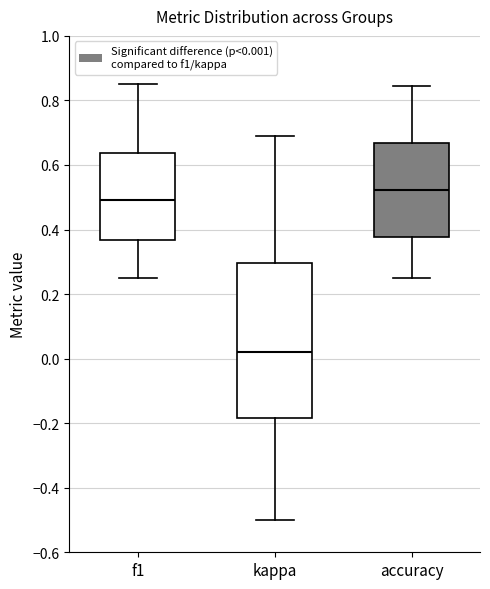

Reading left to right, transcribe this box plot: for each box, give where its median line is, the range the box spans, and where its two whiskers end, as read against the y-axis. The values are not printed on the chart, so give them approximately, as read against the axis.

f1: median 0.50, box 0.36 to 0.64, whiskers 0.26 to 0.86
kappa: median 0.02, box -0.18 to 0.30, whiskers -0.50 to 0.70
accuracy: median 0.52, box 0.38 to 0.66, whiskers 0.26 to 0.84